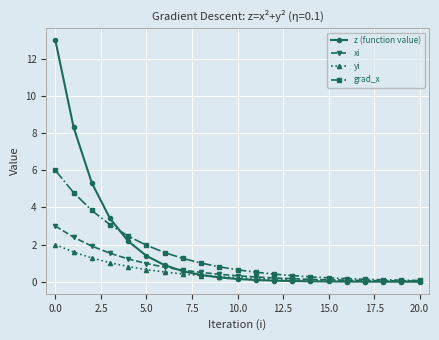

What is the maximum value for z (function value)?

13.0